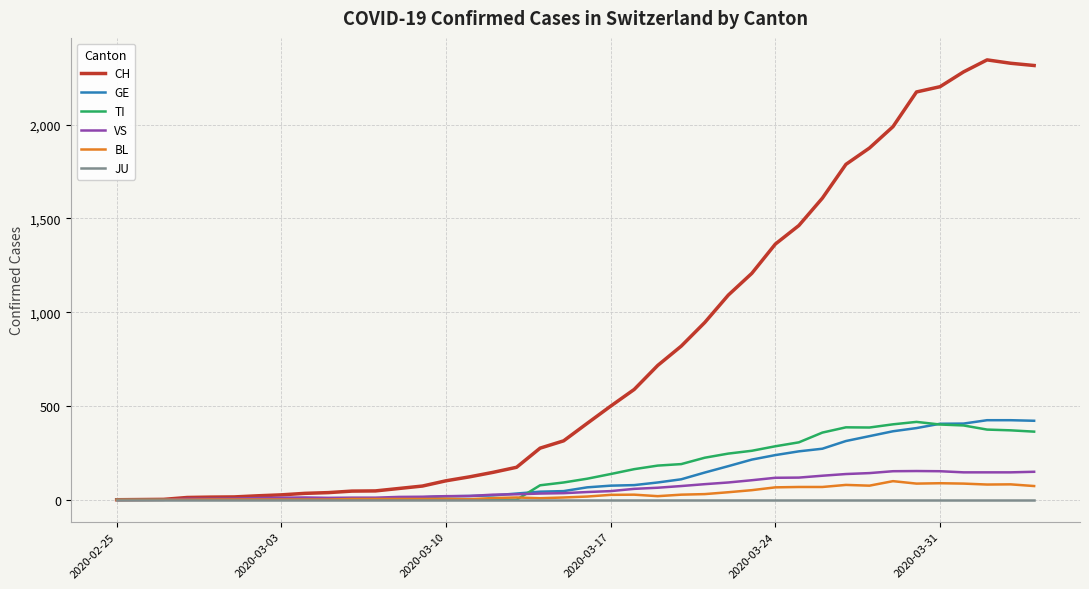

Which series has the largest total across all categories?

CH